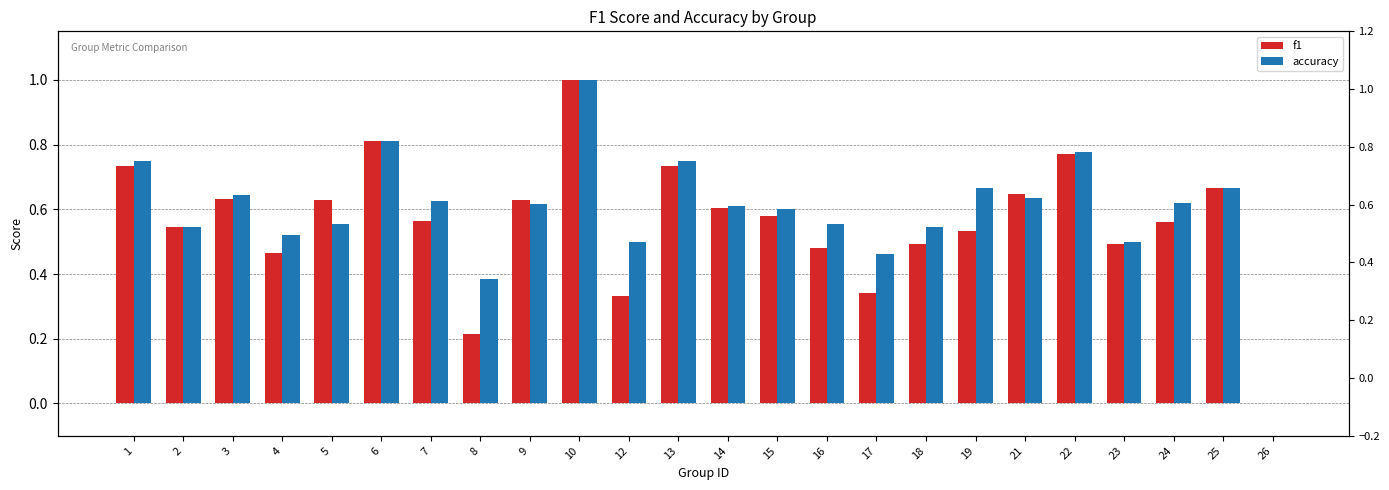

How many positive values does the f1 series have?

23